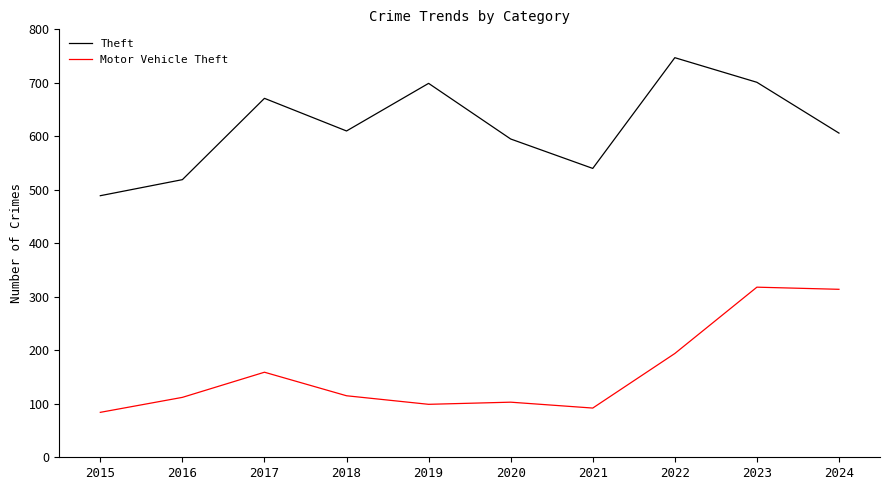

True or false: Theft and Motor Vehicle Theft cross at least once.

False